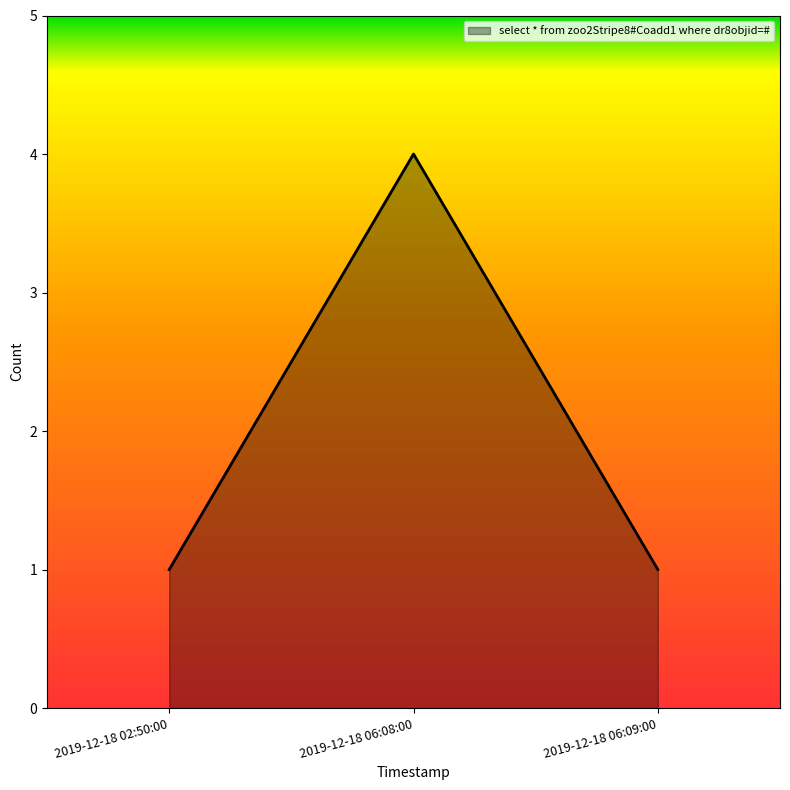

Which category has the highest value across all series?

2019-12-18 06:08:00